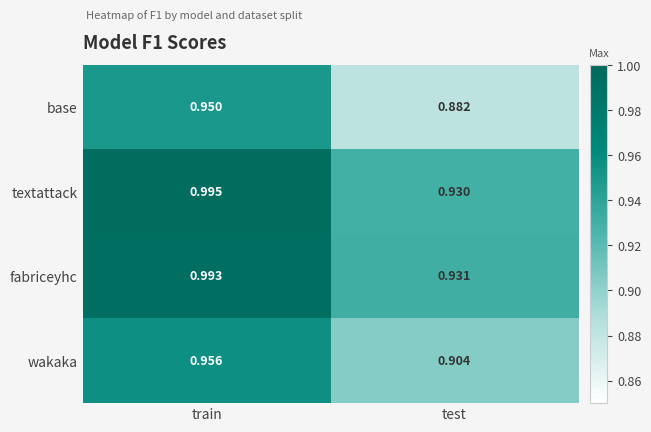

What is the total value across all series at train?

3.9